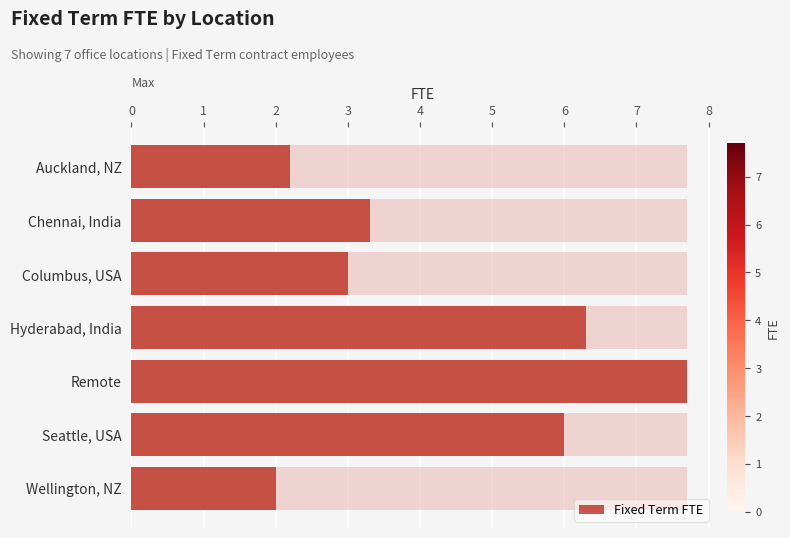

What is the approximate value at Auckland, NZ?

2.2